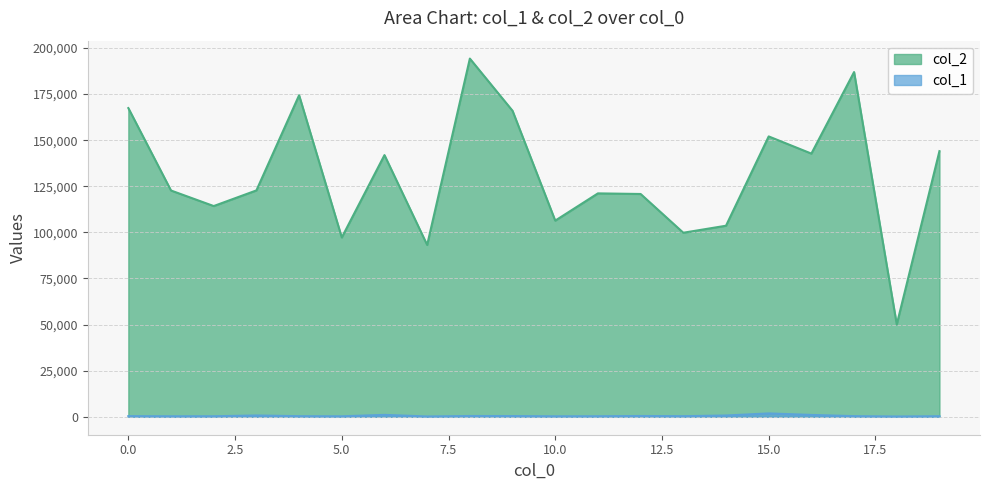

What is the difference between the maximum and second lowest values in the col_2 series?

101051